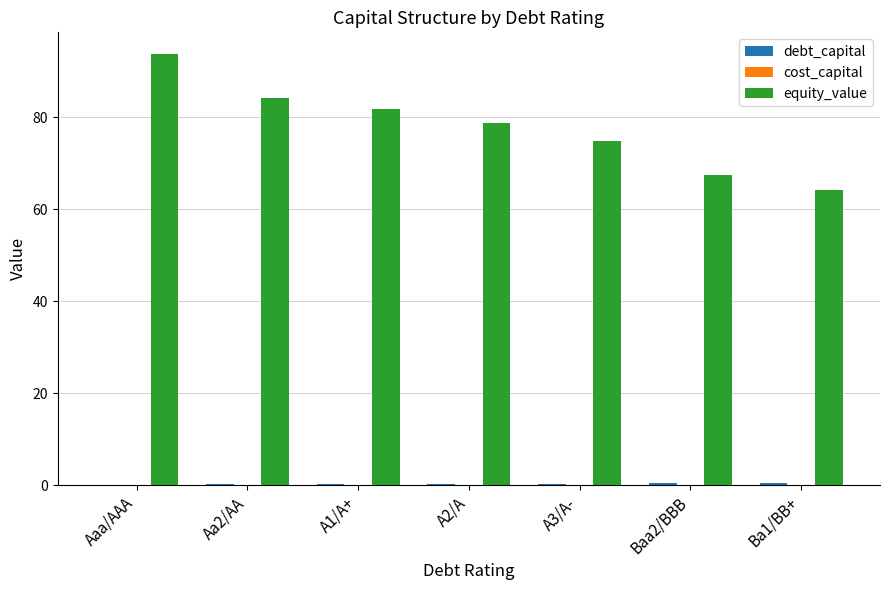

Which series changed the most between Aaa/AAA and A3/A-?

equity_value